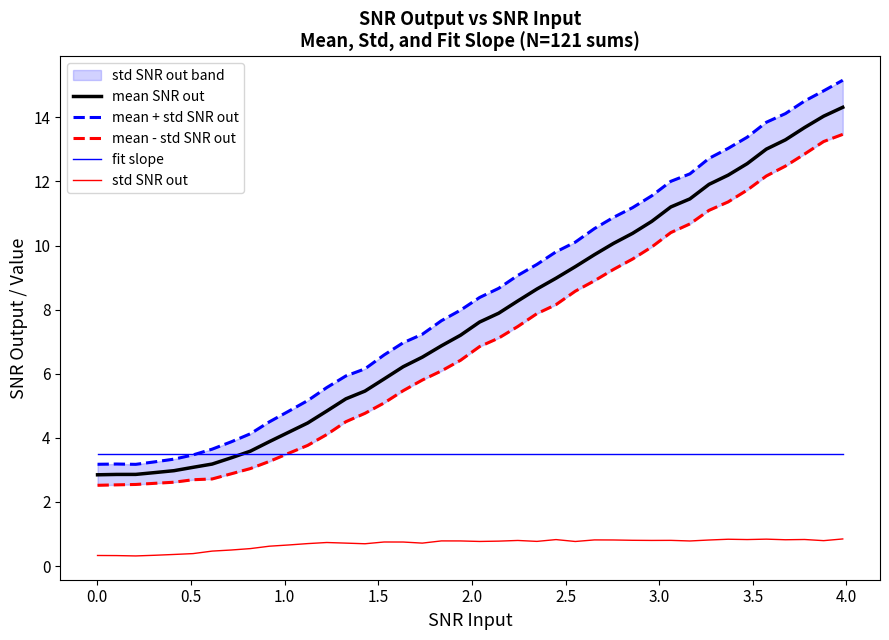

True or false: std SNR out and fit slope cross at least once.

False